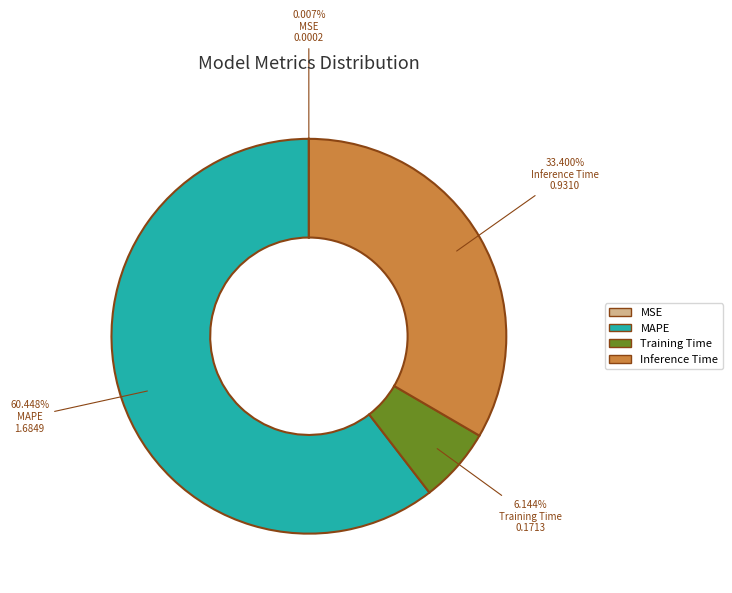

Is there any slice that represents more than half of the pie?

Yes